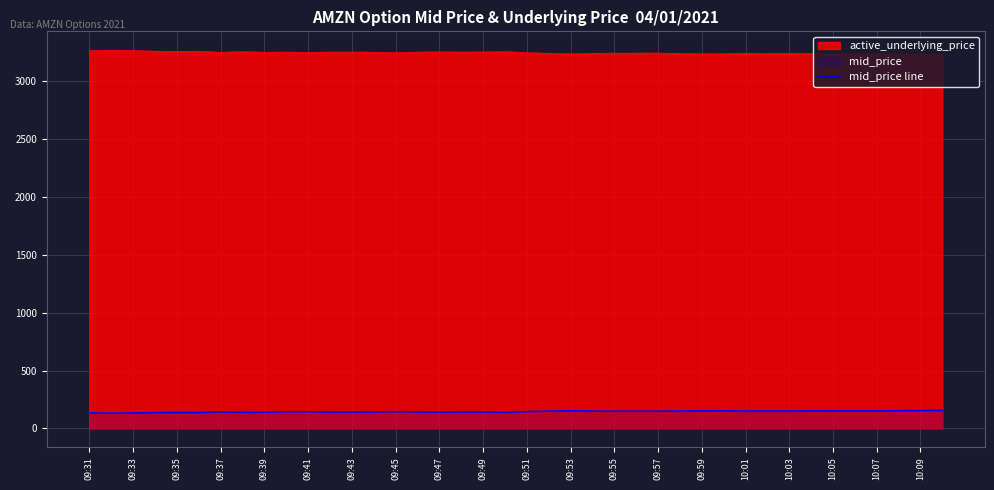

True or false: there are more than 2 points higher than both neighbors.

True